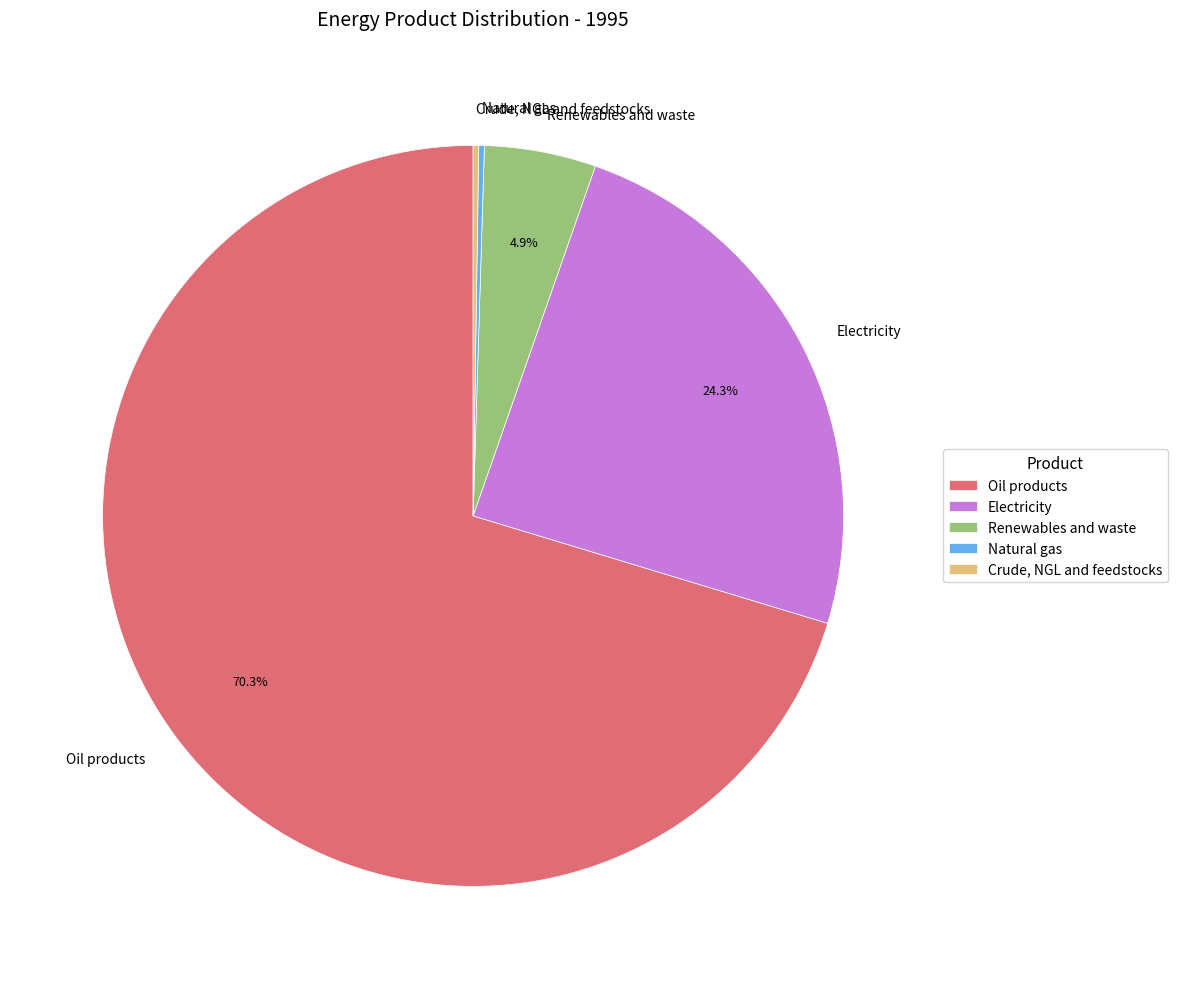

Which category has the biggest portion of the pie?

Oil products